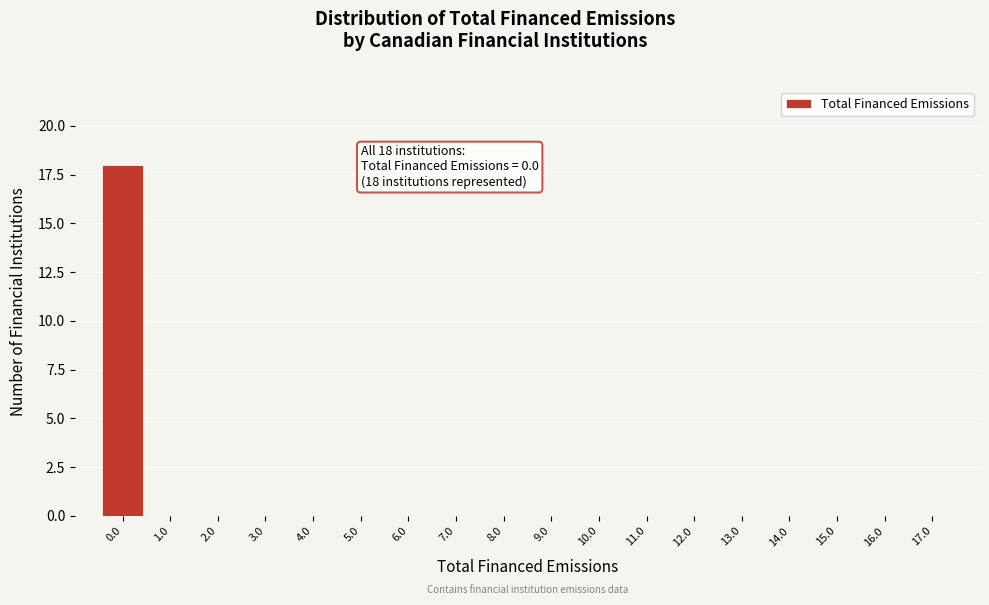

Reading left to right, extract all data points from this chart.

0.0=18	1.0=0	2.0=0	3.0=0	4.0=0	5.0=0	6.0=0	7.0=0	8.0=0	9.0=0	10.0=0	11.0=0	12.0=0	13.0=0	14.0=0	15.0=0	16.0=0	17.0=0